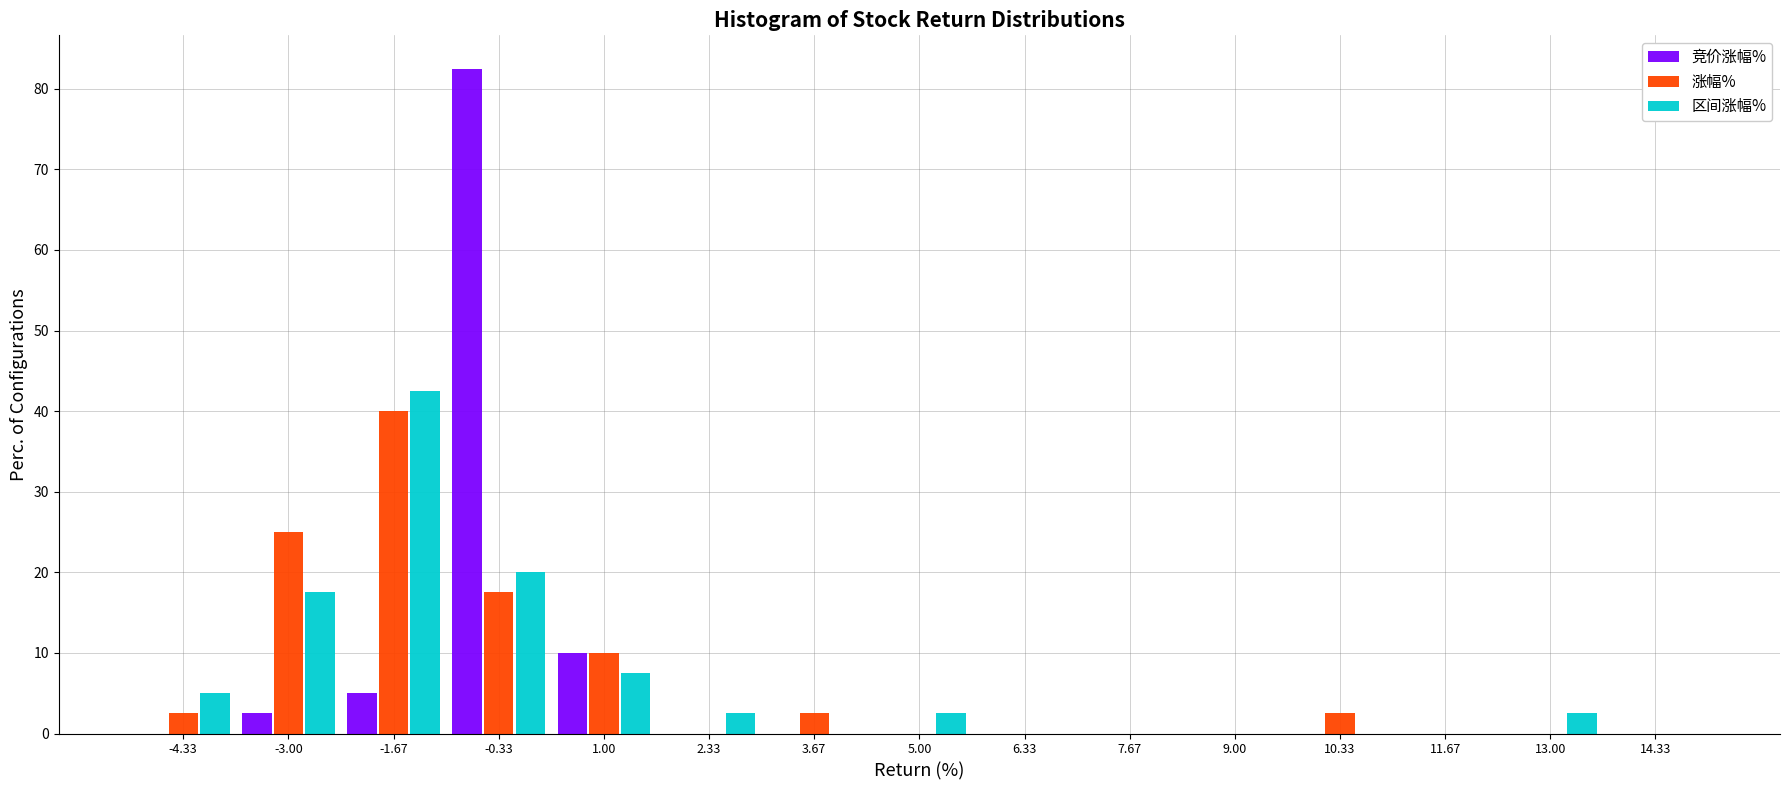

Reading left to right, transcribe this chart: for each range on the x-axis, give the height of each series' bar. Neither the bar edges nor the heights are printed on the chart, so give them approximately, as read against the axes.

-5.0 to -3.6: 竞价涨幅%=0	涨幅%=3	区间涨幅%=5
-3.6 to -2.4: 竞价涨幅%=3	涨幅%=25	区间涨幅%=18
-2.4 to -1.0: 竞价涨幅%=5	涨幅%=40	区间涨幅%=43
-1.0 to 0.4: 竞价涨幅%=83	涨幅%=18	区间涨幅%=20
0.4 to 1.6: 竞价涨幅%=10	涨幅%=10	区间涨幅%=8
1.6 to 3.0: 竞价涨幅%=0	涨幅%=0	区间涨幅%=3
3.0 to 4.4: 竞价涨幅%=0	涨幅%=3	区间涨幅%=0
4.4 to 5.6: 竞价涨幅%=0	涨幅%=0	区间涨幅%=3
5.6 to 7.0: 竞价涨幅%=0	涨幅%=0	区间涨幅%=0
7.0 to 8.4: 竞价涨幅%=0	涨幅%=0	区间涨幅%=0
8.4 to 9.6: 竞价涨幅%=0	涨幅%=0	区间涨幅%=0
9.6 to 11.0: 竞价涨幅%=0	涨幅%=3	区间涨幅%=0
11.0 to 12.4: 竞价涨幅%=0	涨幅%=0	区间涨幅%=0
12.4 to 13.6: 竞价涨幅%=0	涨幅%=0	区间涨幅%=3
13.6 to 15.0: 竞价涨幅%=0	涨幅%=0	区间涨幅%=0